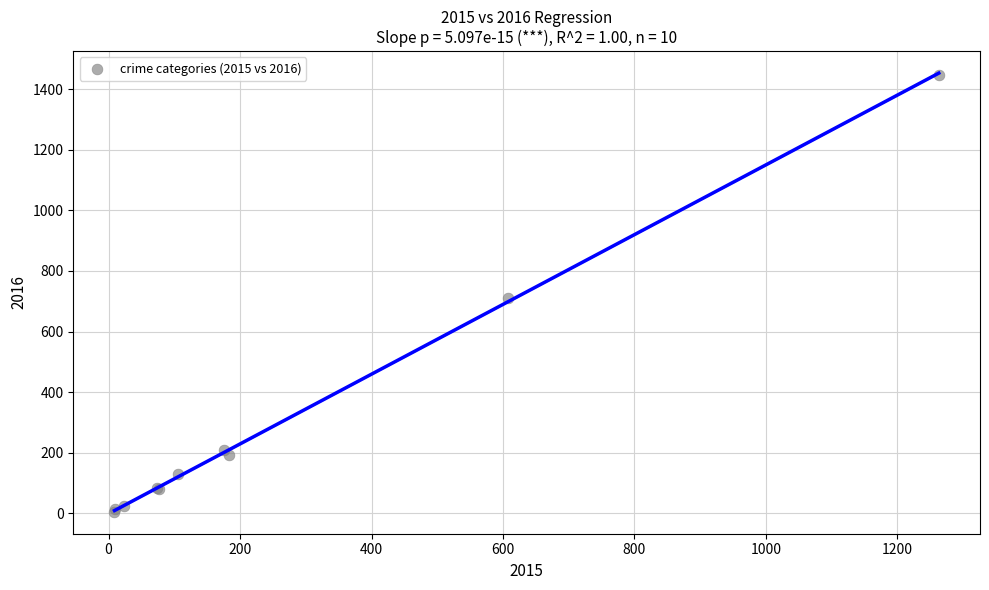

What Y value in the scatter plot is closest to 726?

710